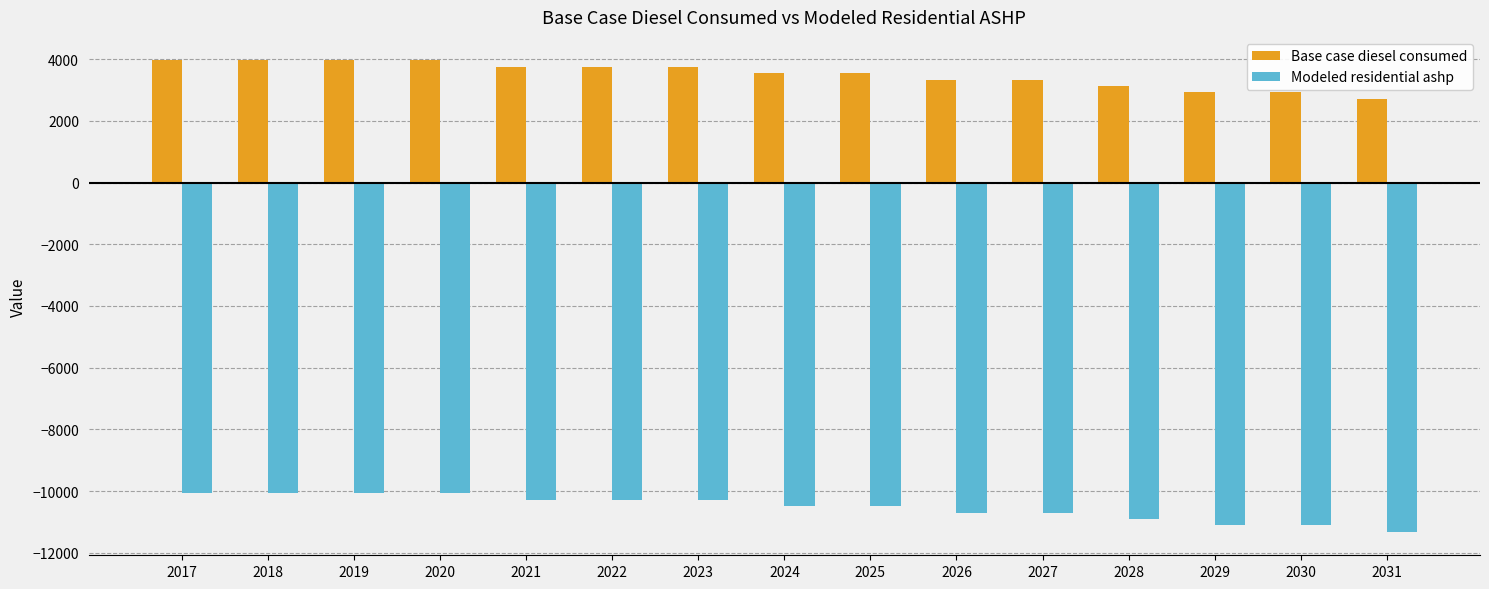

What is the value of the Base case diesel consumed bar at the 12th from the left?

3130.5